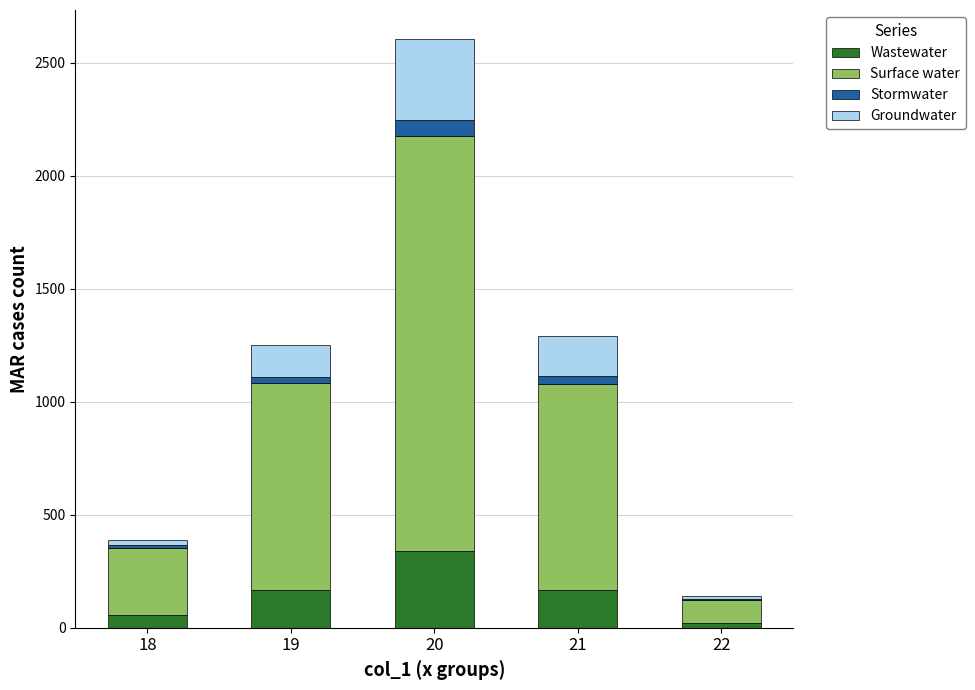

What is the total value across all series at 19?

1250